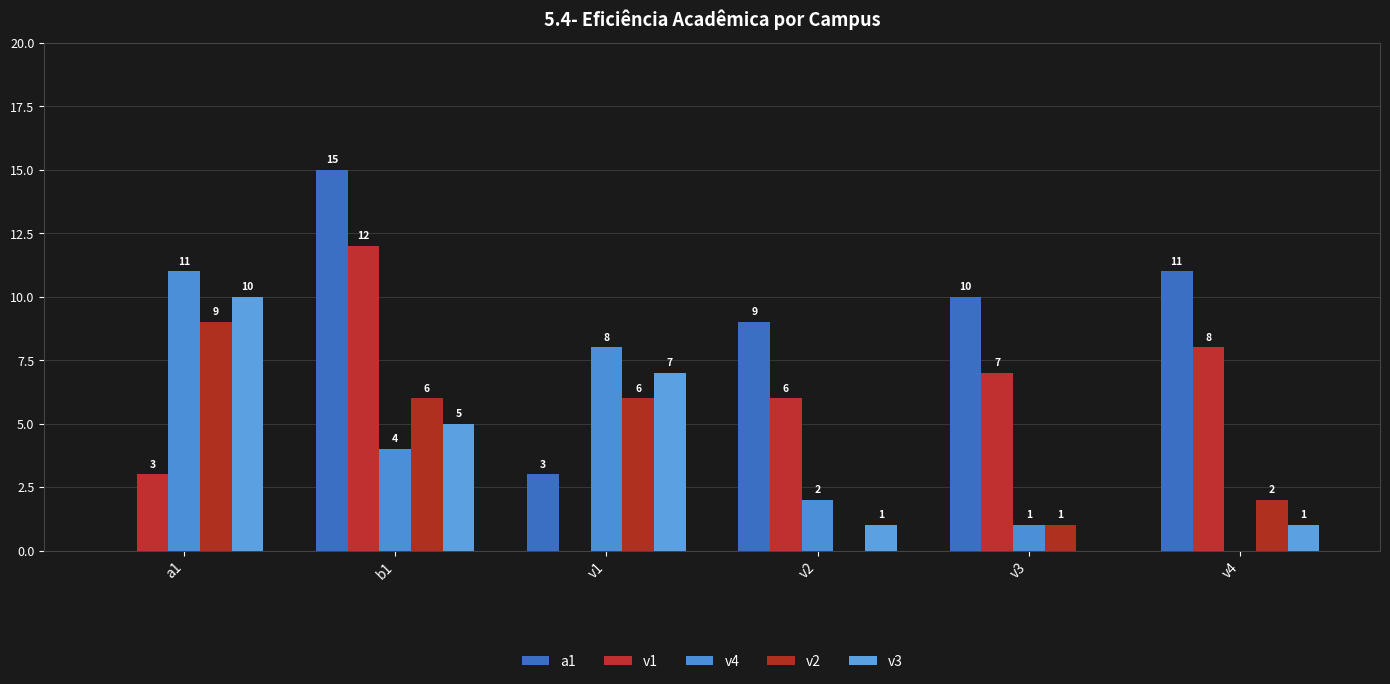

How many positive values does the v3 series have?

5